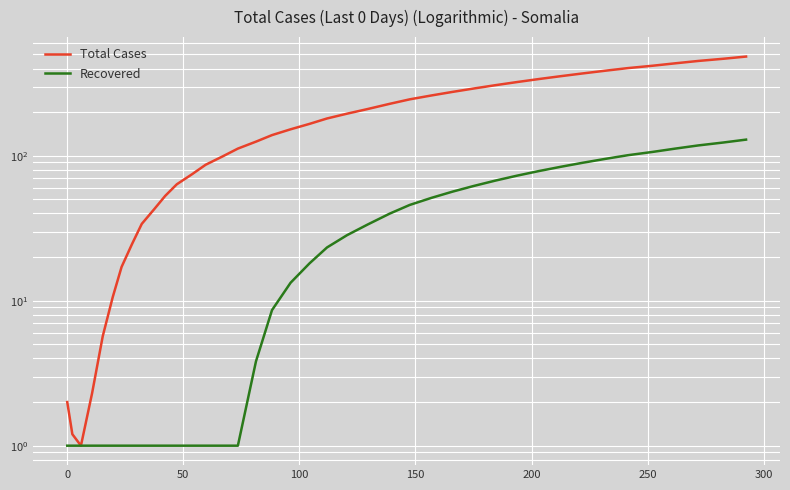

Is the value of Total Cases at 18 greater than the value of Recovered at 33?

Yes